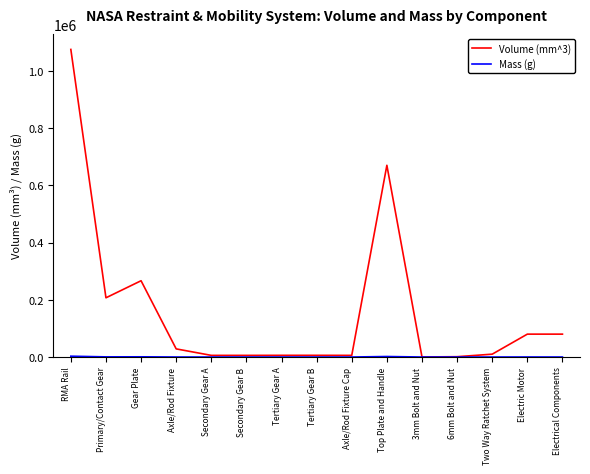

The Volume (mm^3) series shows 207000 at Primary/Contact Gear. True or false?

True